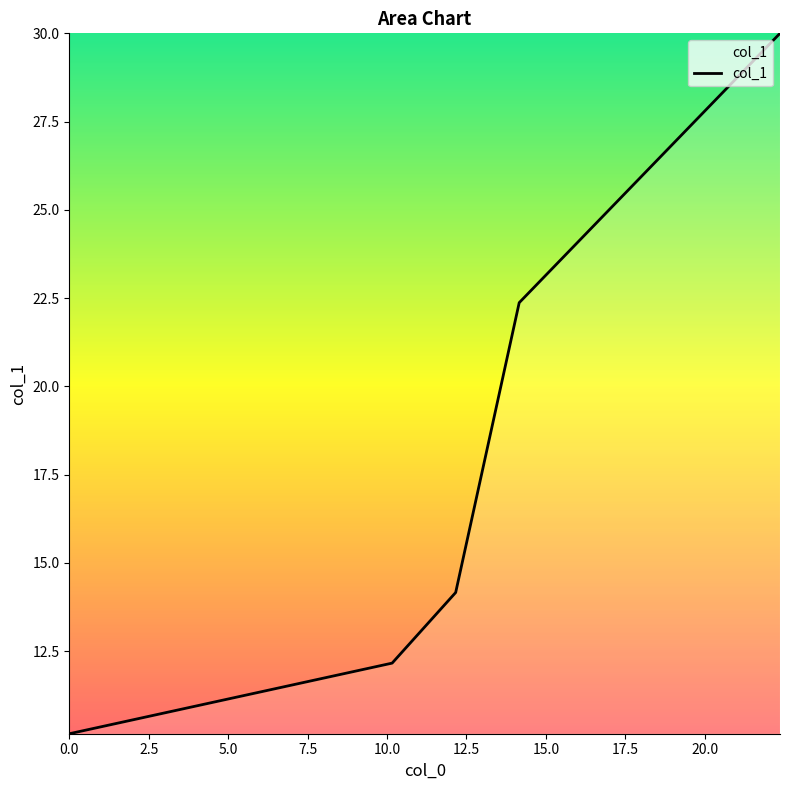

What is the smallest value displayed?

10.2